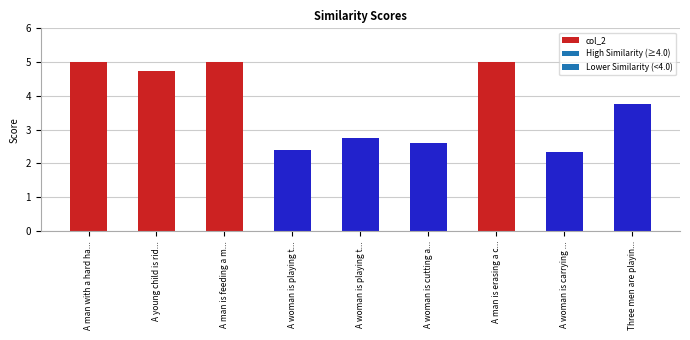

What is the maximum value shown in the chart?

5.0